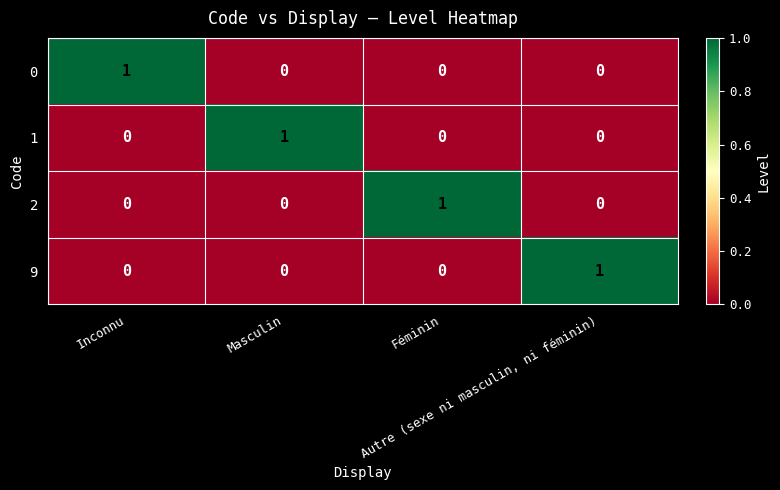

How many 0 values are between 0 and 1?

4